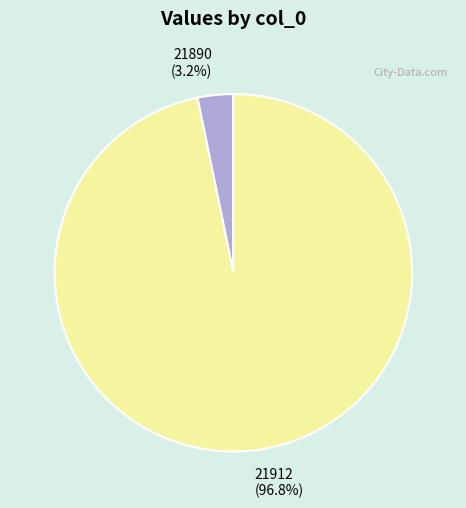

Which slice is the smallest?

21890